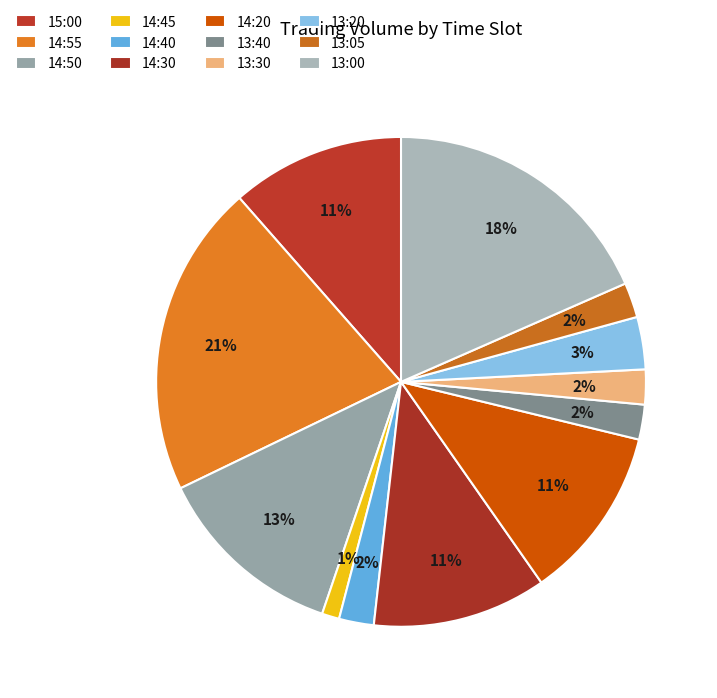

Count the number of slices in the pie.

12